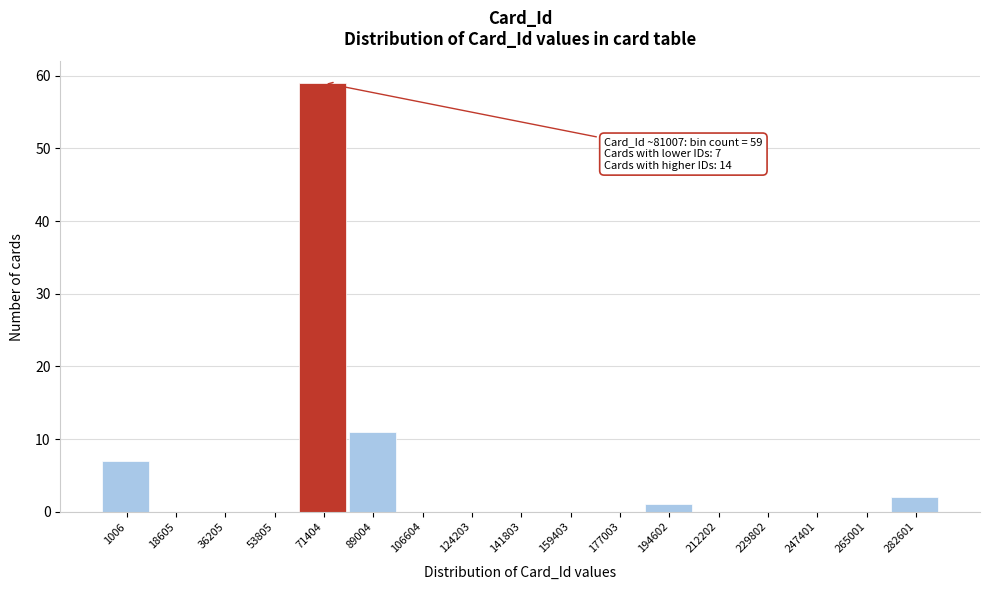

Reading left to right, what are all the values shown in this chart?

1006=7	18605=0	36205=0	53805=0	71404=59	89004=11	106604=0	124203=0	141803=0	159403=0	177003=0	194602=1	212202=0	229802=0	247401=0	265001=0	282601=2